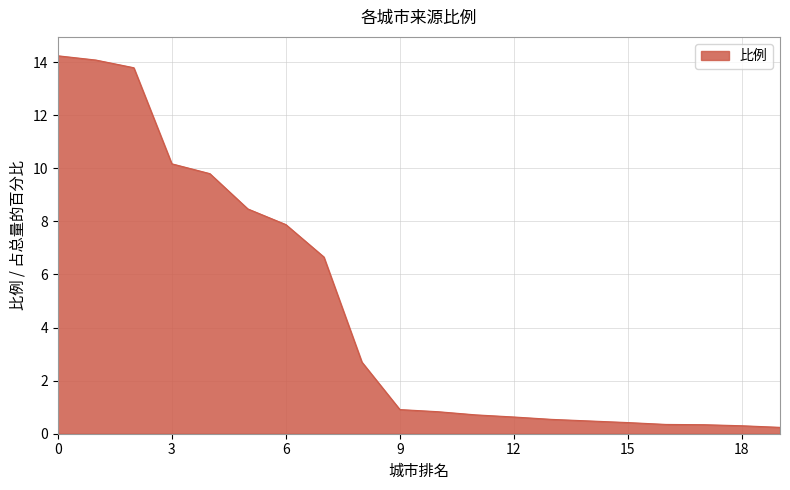

What is the maximum value shown in the chart?

14.2